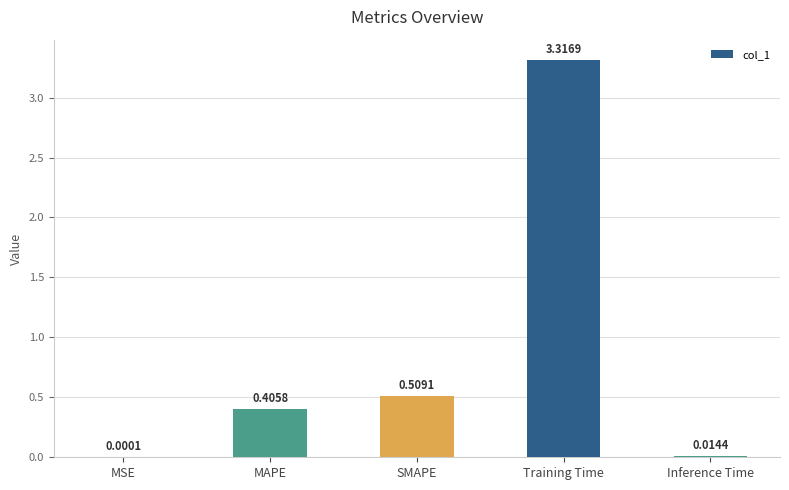

What is the sum of all values?

4.2